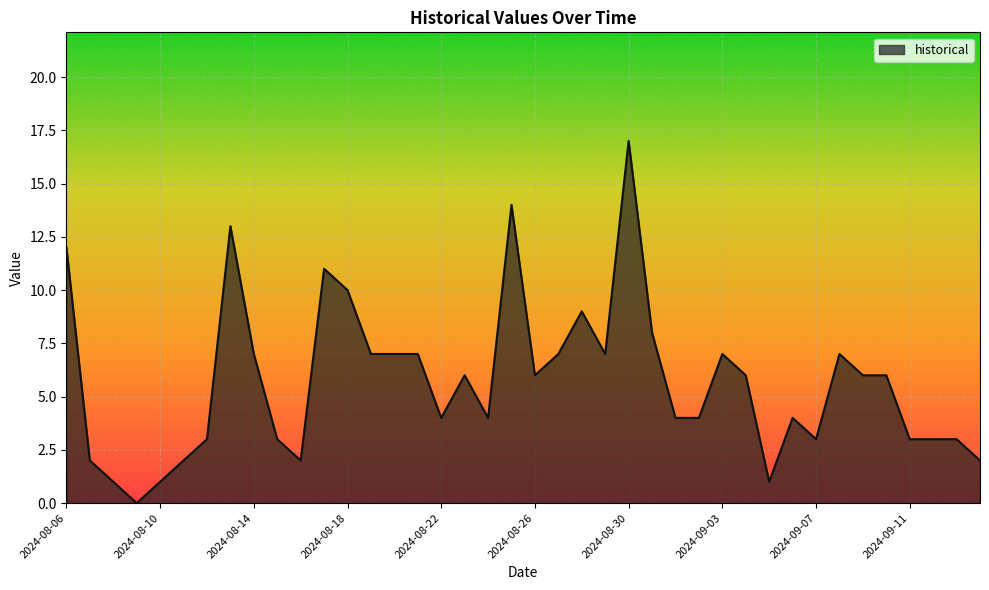

What is the maximum value shown in the chart?

17